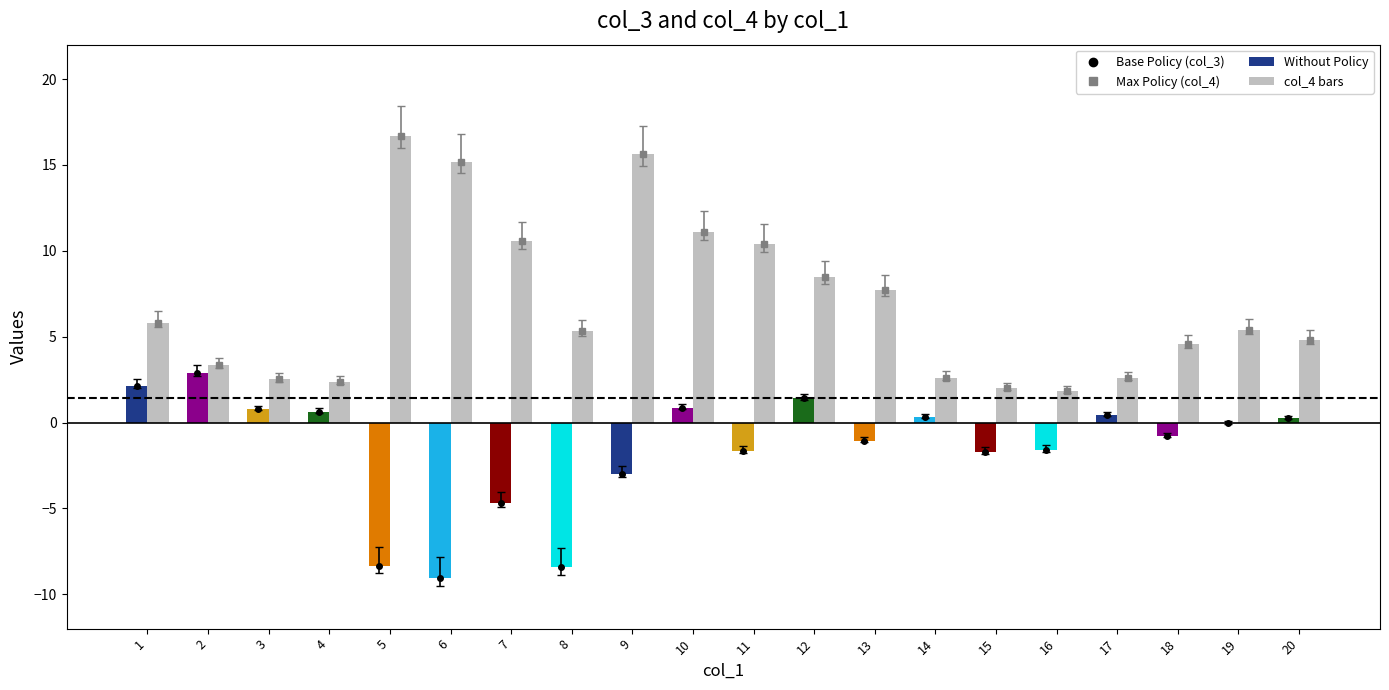

At which category does the chart reach its peak across all series?

5